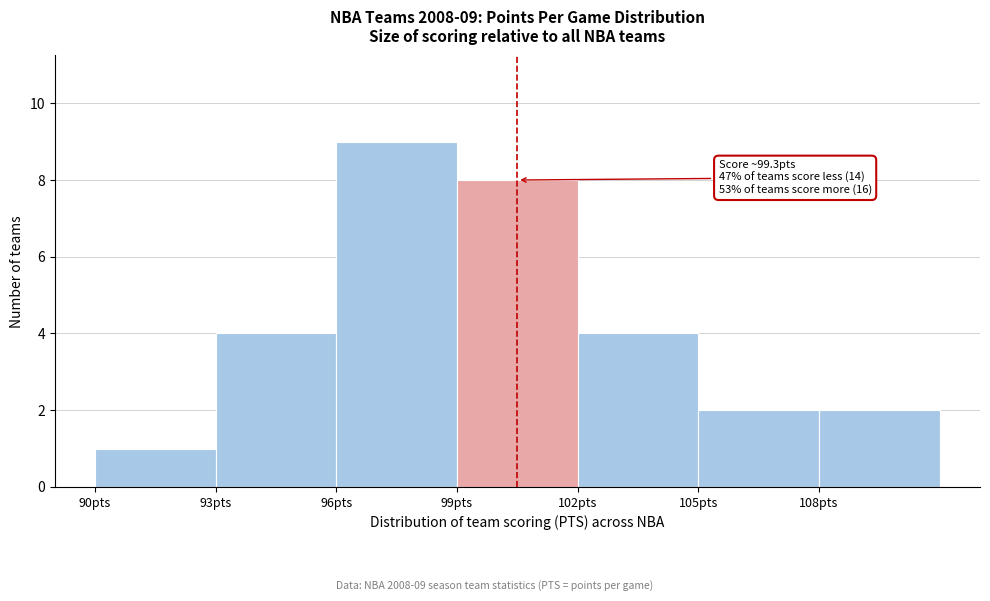

Which range on the x-axis has the tallest bar?

96 to 99